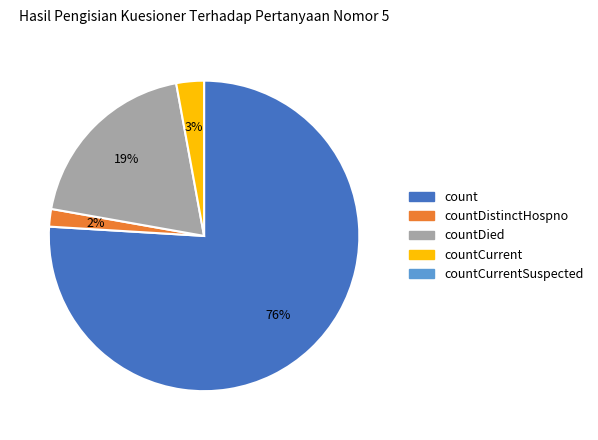

Does any single category account for the majority?

Yes